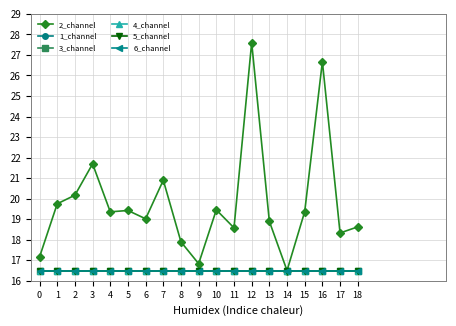

What is the minimum value for 6_channel?

16.5